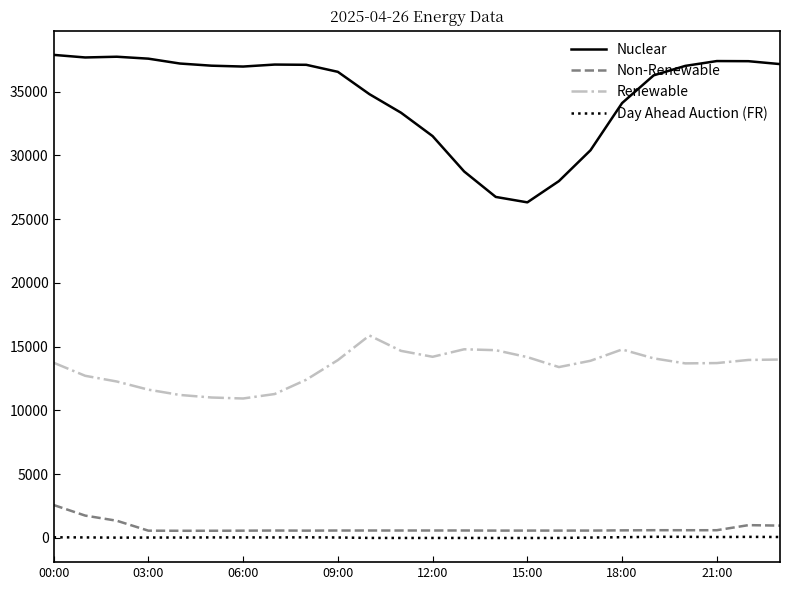

What is the difference between the maximum and minimum values in the Day Ahead Auction (FR) series?

92.0